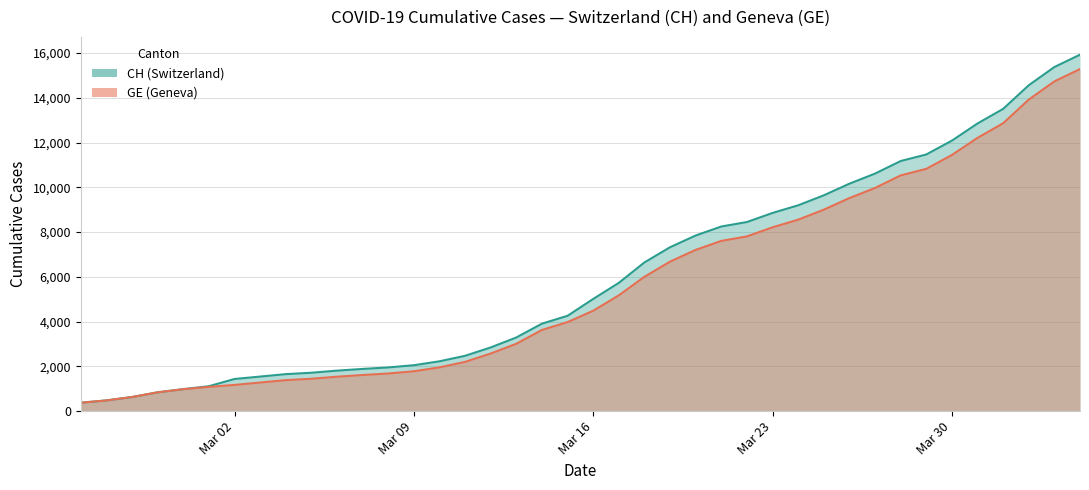

The value of GE at 26 is 3286. True or false?

False